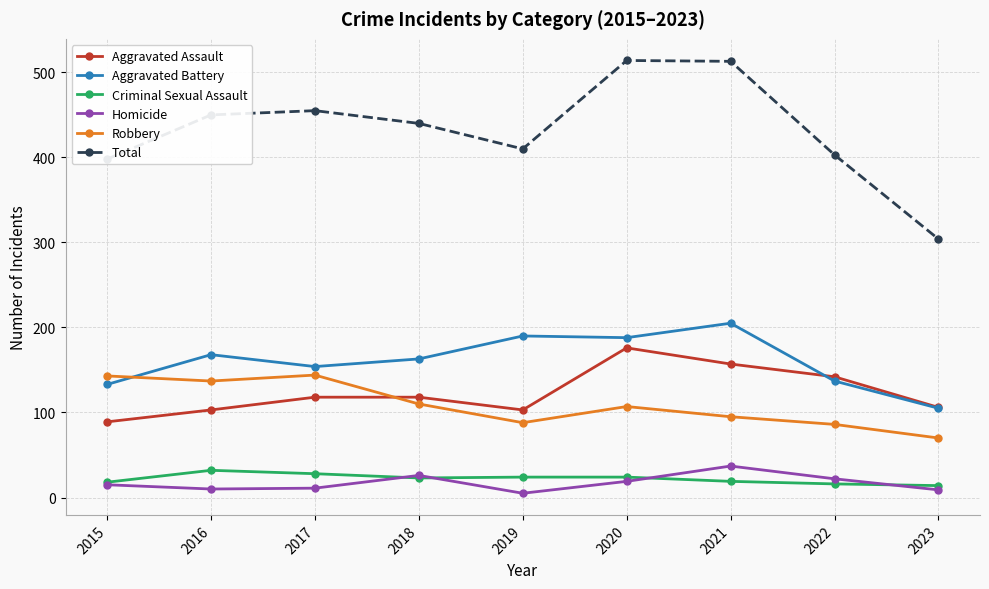

Between 2019 and 2023, which series saw the biggest shift?

Total